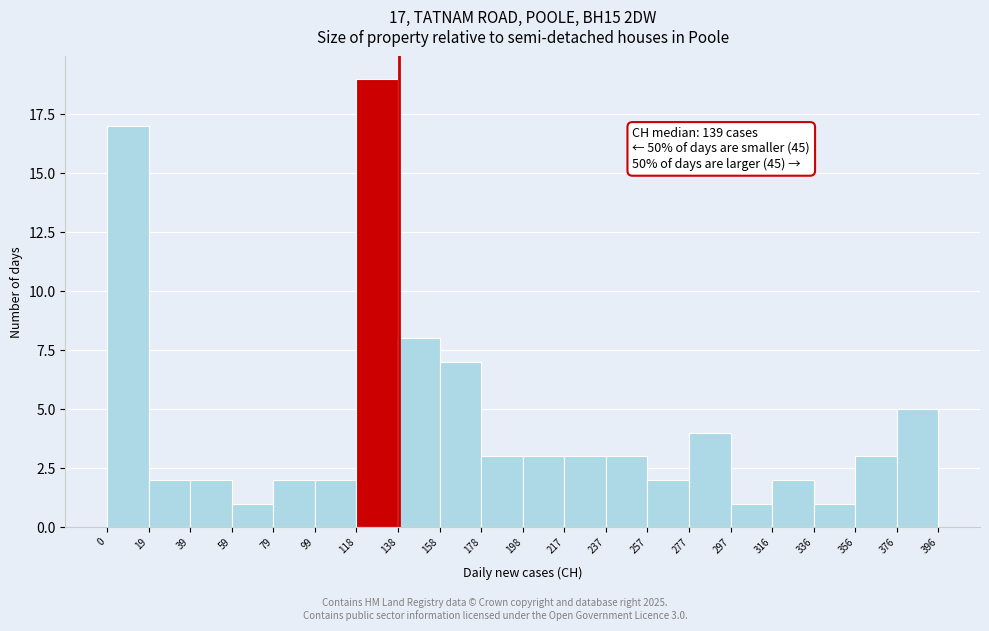

Over which range of the x-axis is the bar tallest?

118 to 138